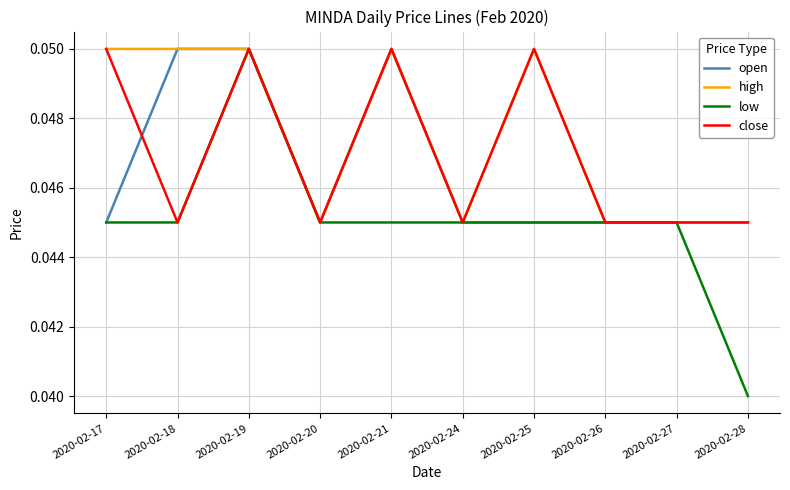

Rank the series by their average value, from highest to lowest.

high, close, open, low